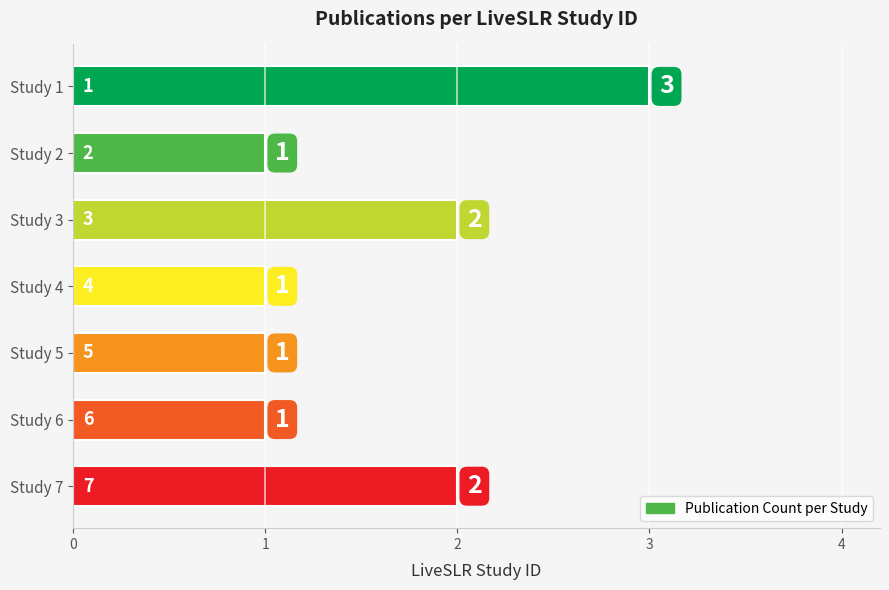

True or false: the data shows 3 at Study 3.

False